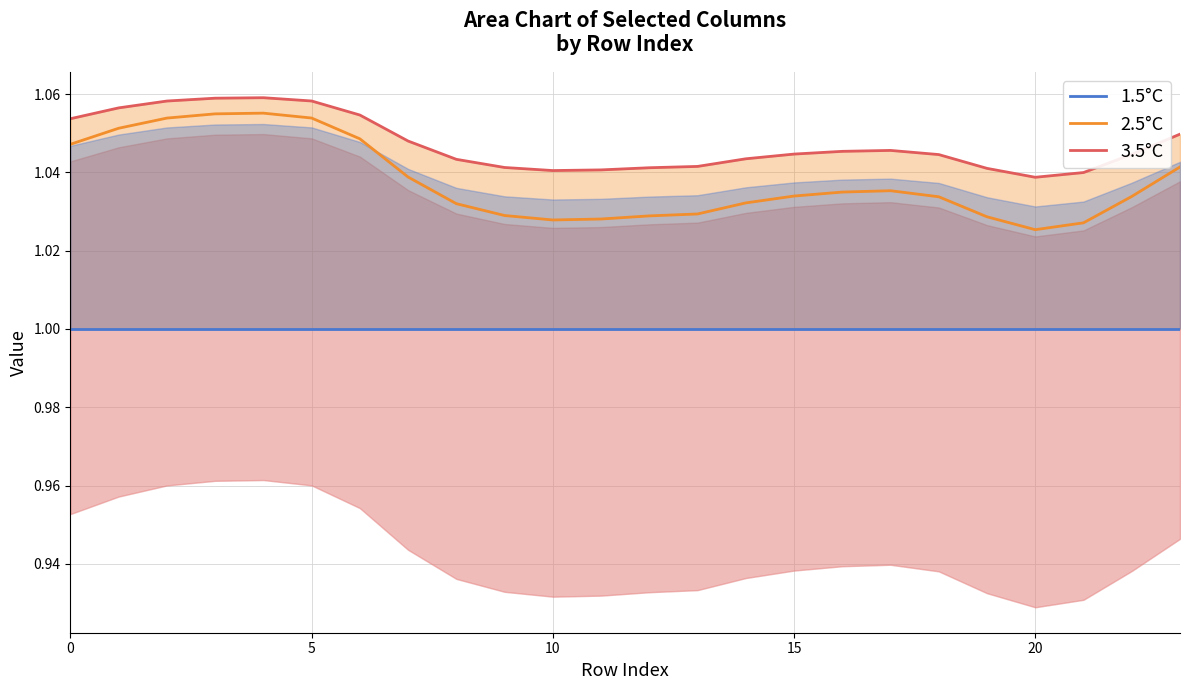

How many distinct data groups are displayed?

3